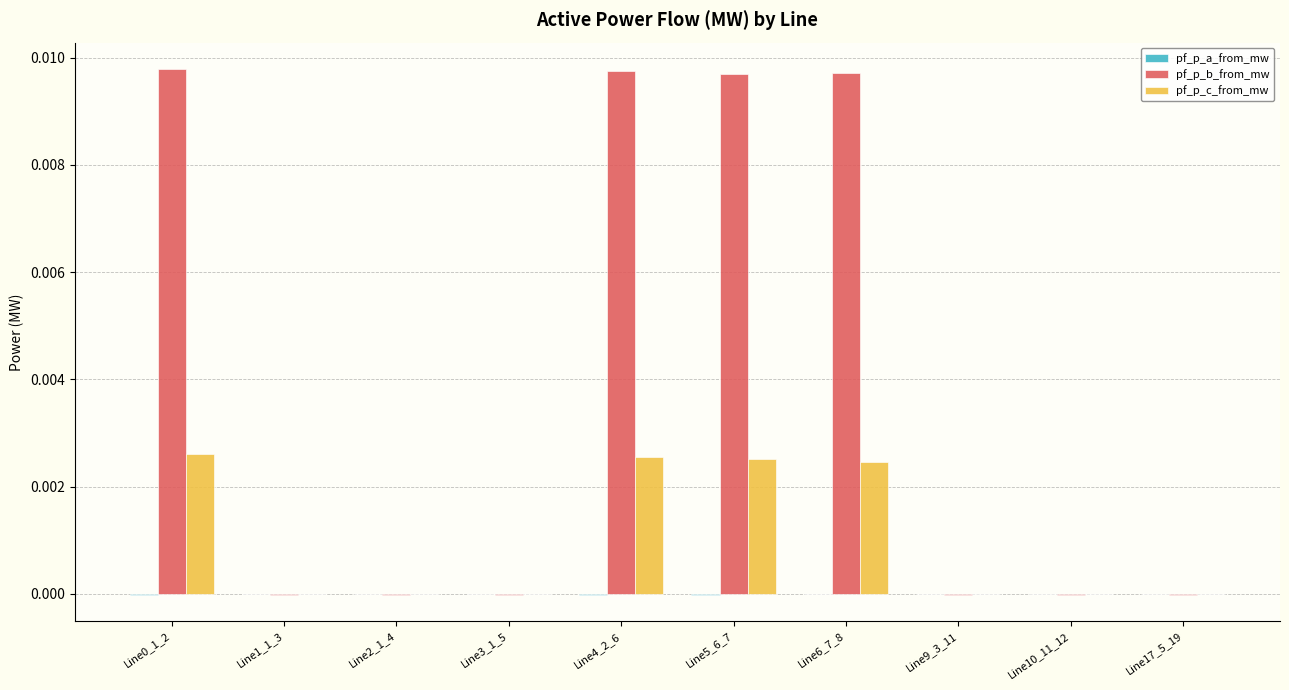

True or false: pf_p_b_from_mw has a value of 0.0 at Line4_2_6.

True